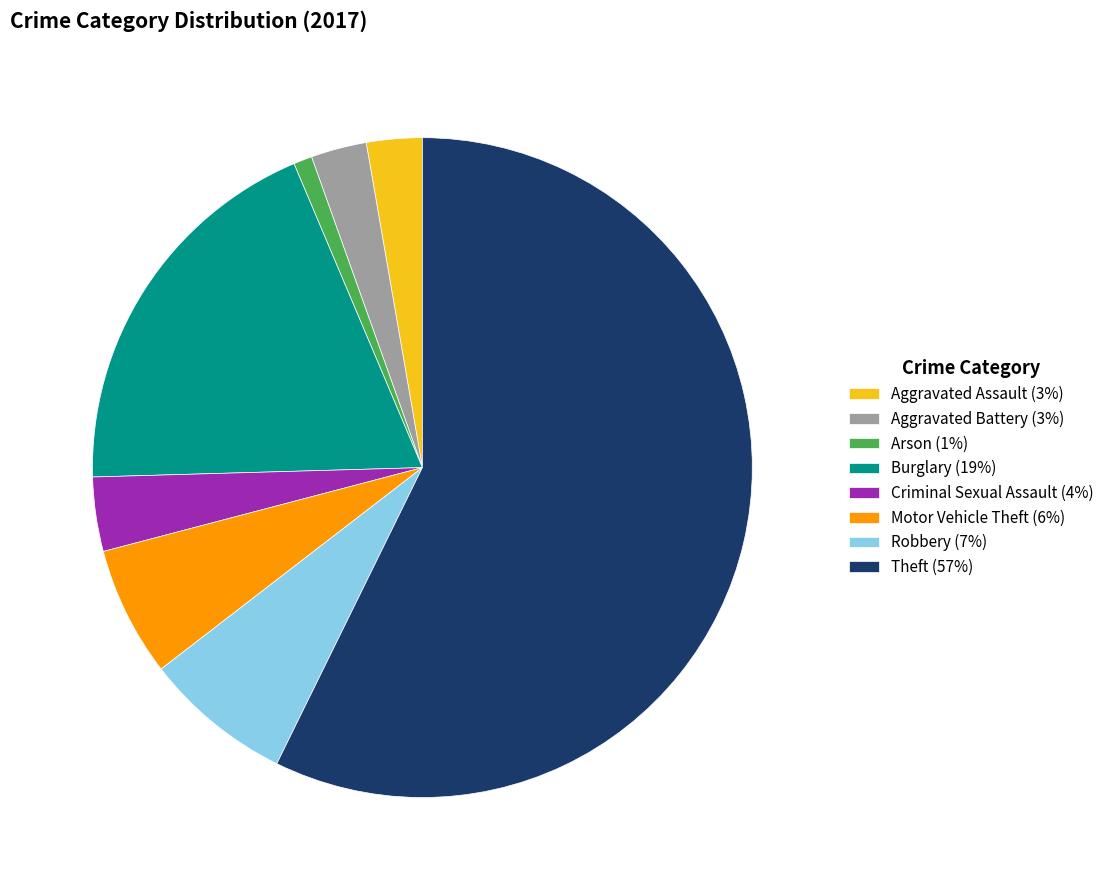

Is there a majority slice in this chart?

Yes